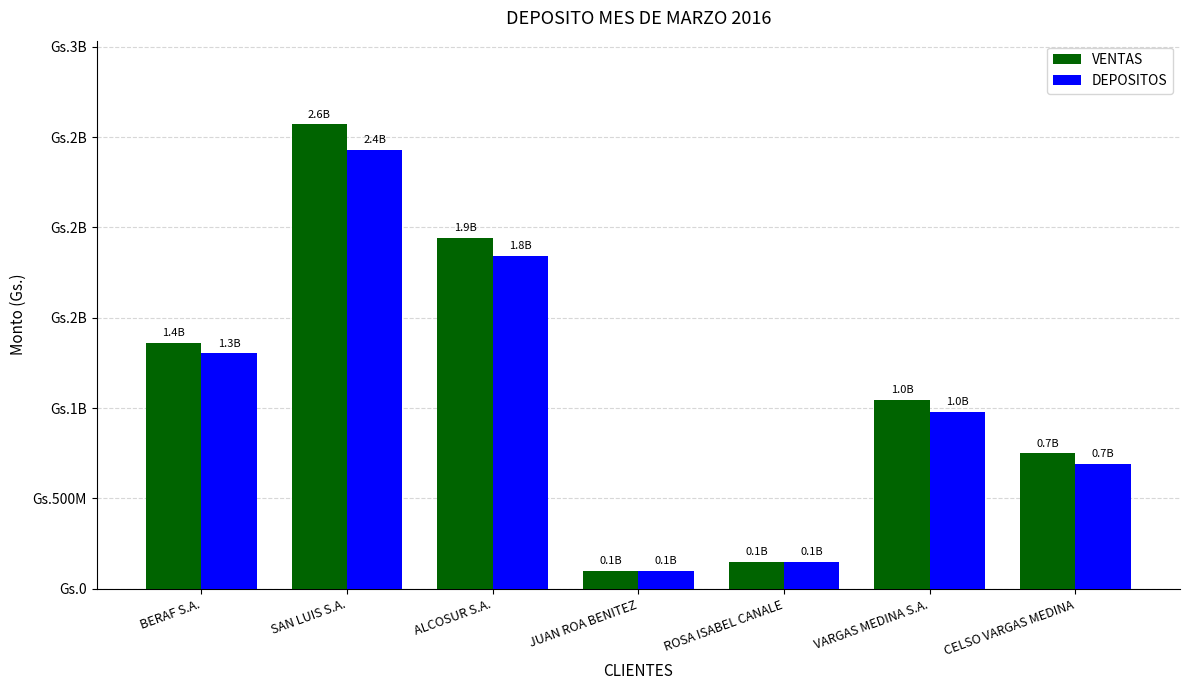

Which series changed the most between BERAF S.A. and ALCOSUR S.A.?

VENTAS